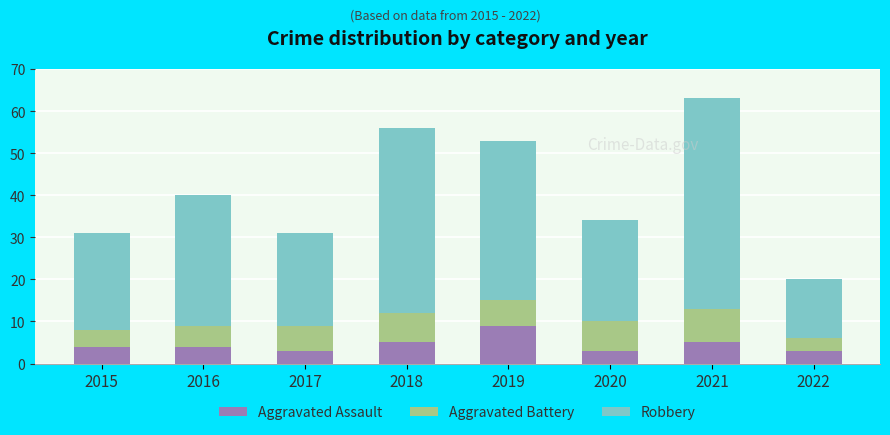

At which label does Aggravated Assault reach its peak?

2019